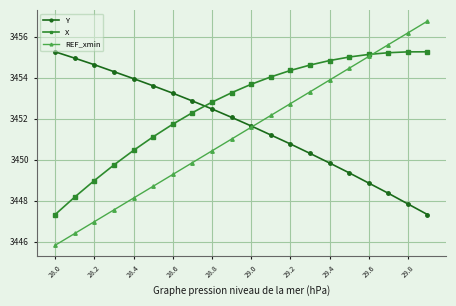

What is the value of the X point at the 5th from the left?

3450.5